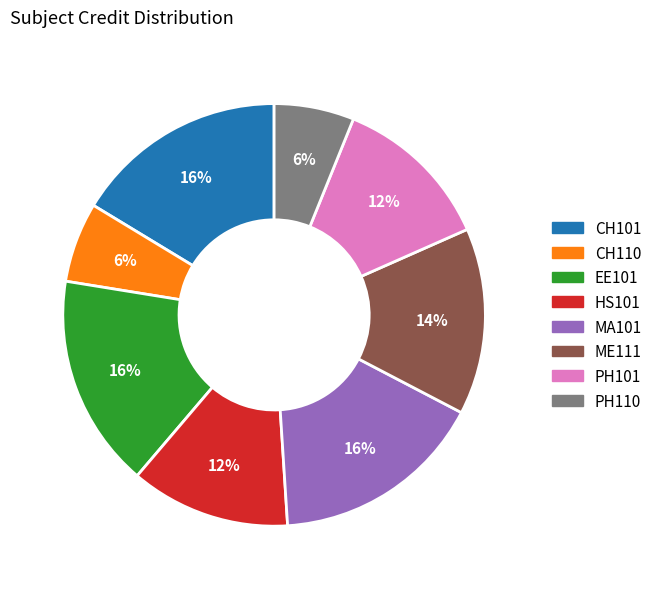

Approximately how many times larger is the value at CH101 compared to ME111?

1.1